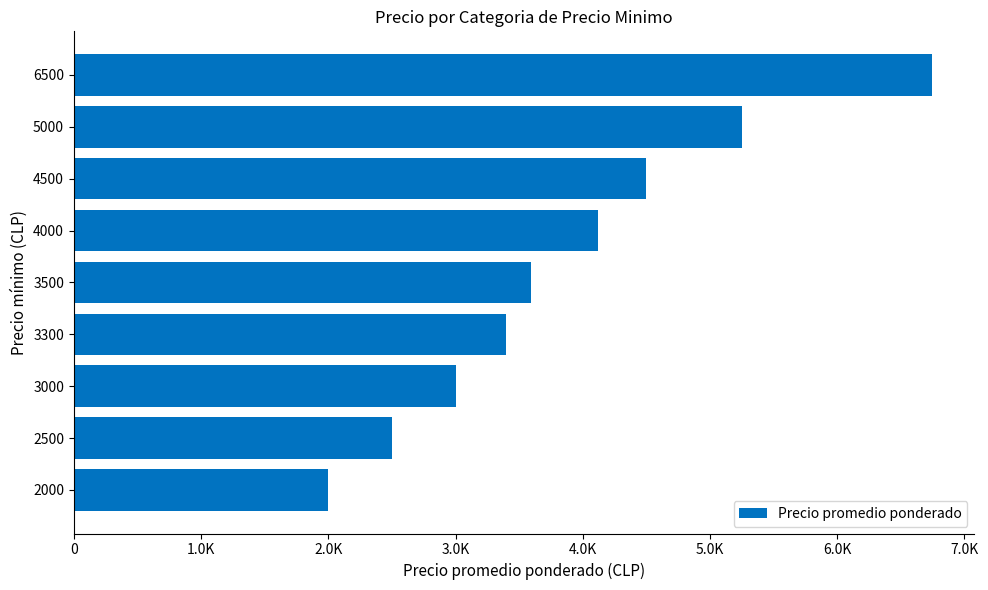

What is the difference between the maximum and minimum values?

4741.0